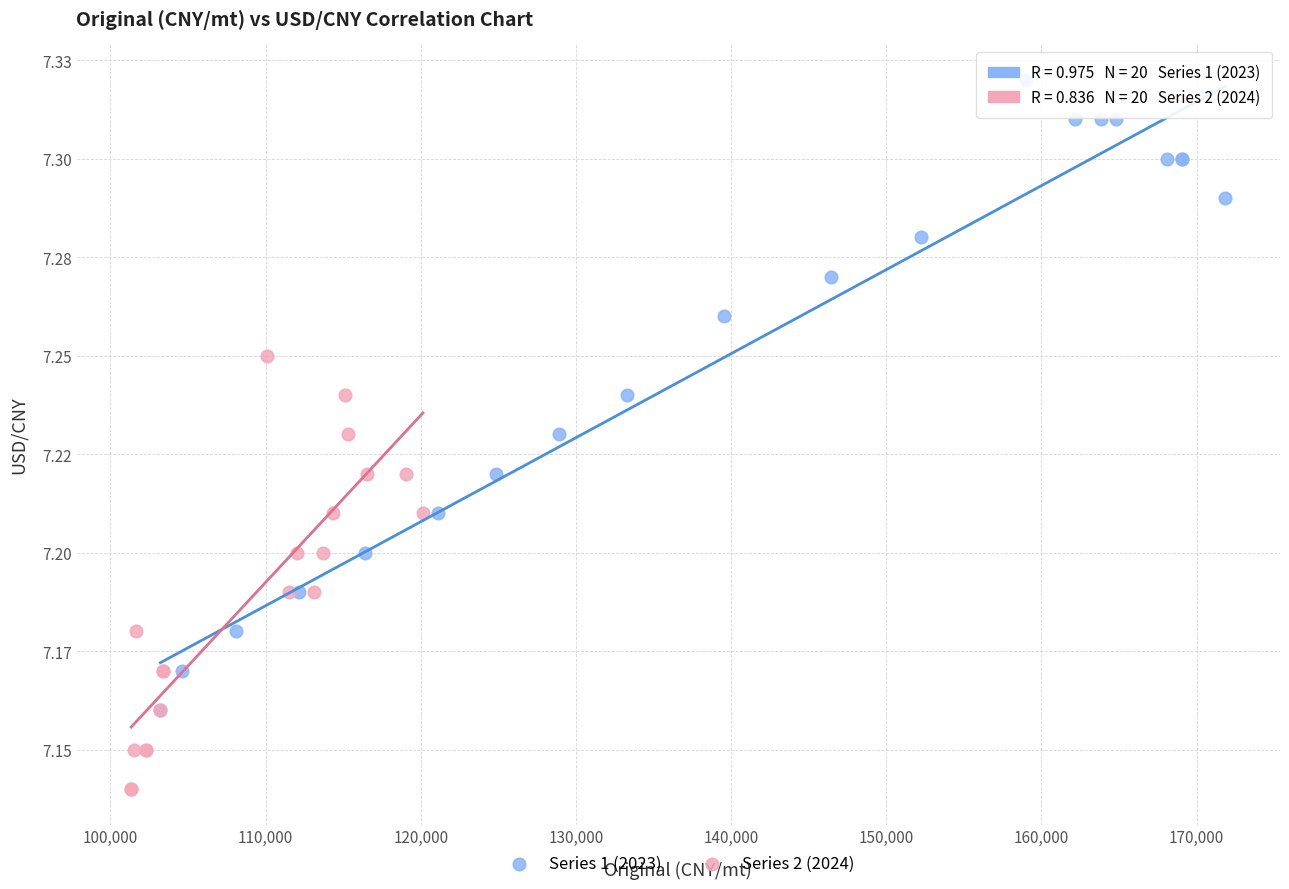

Which series reaches the minimum Y coordinate?

Series 2 (2024)